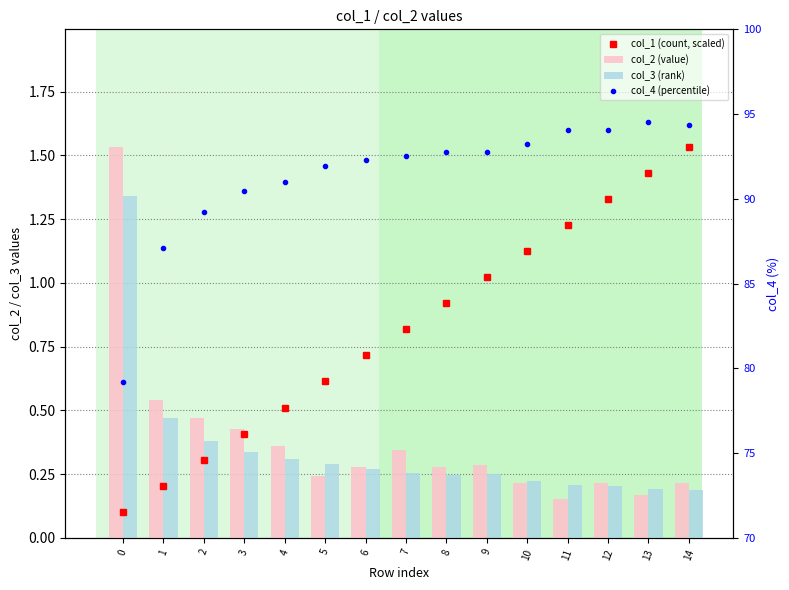

What is the value of the col_2 (value) bar at the 15th from the left?

0.2